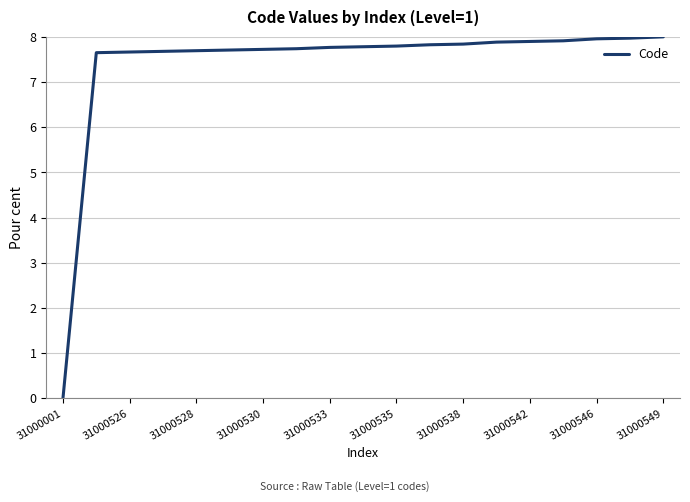

Which category has the lowest value across all series?

31000001